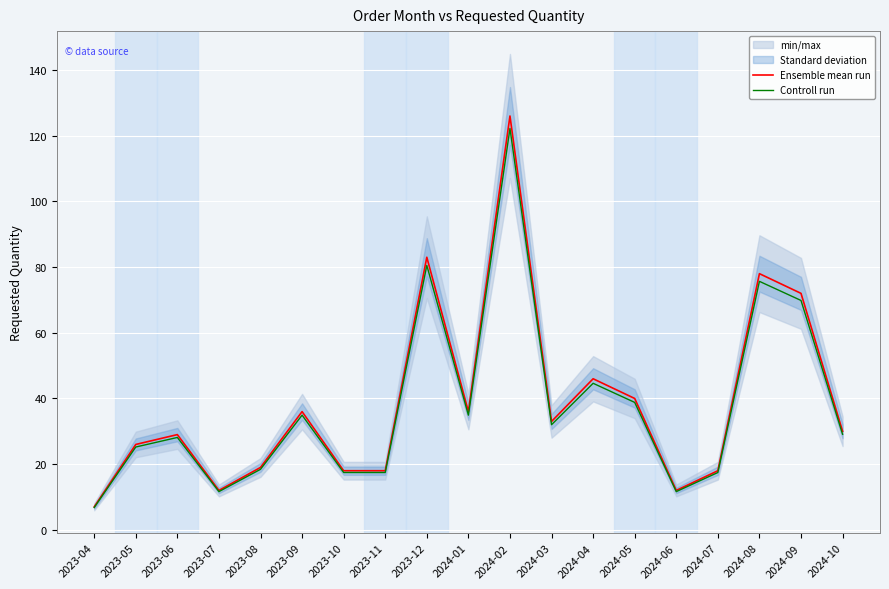

What value does the Ensemble mean run series have at 2024-09?

72.0